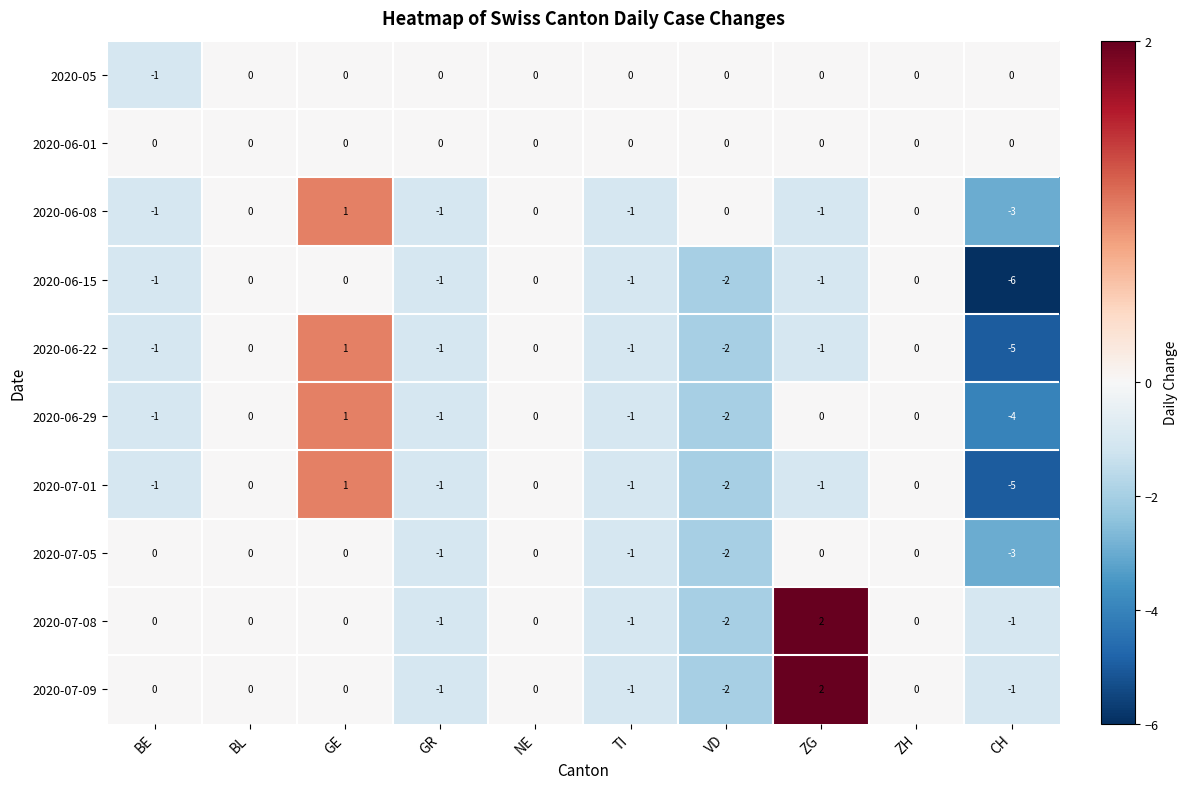

How many values in 2020-07-09 are below zero?

4